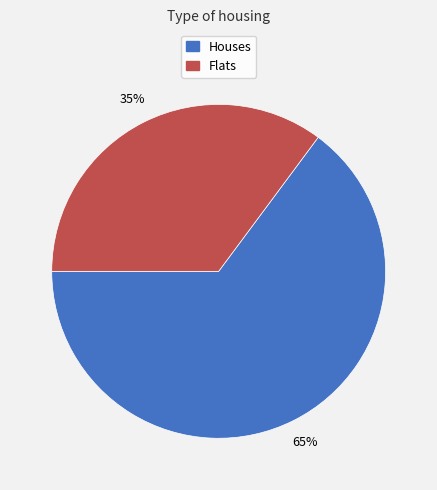

Is there any slice that represents more than half of the pie?

Yes